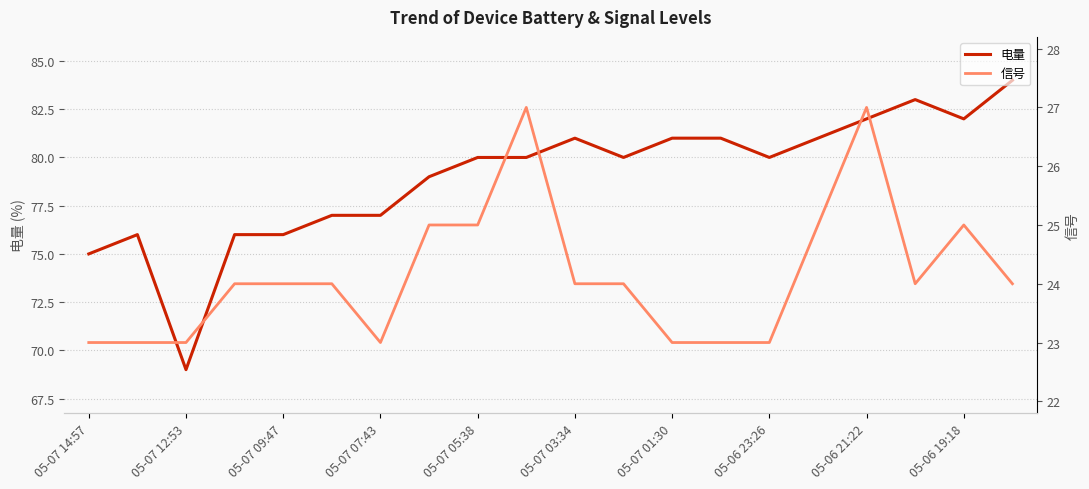

The 电量 series shows 81 at 05-07 01:30. True or false?

True